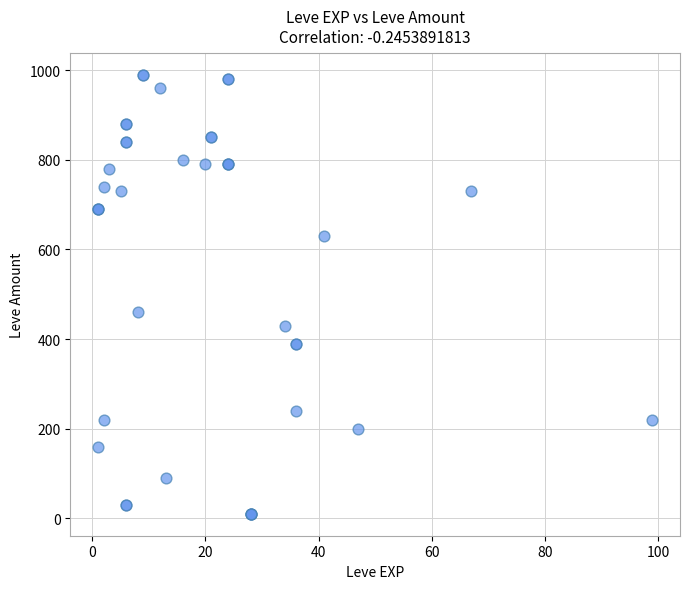

What Y value in the scatter plot is closest to 500?

460